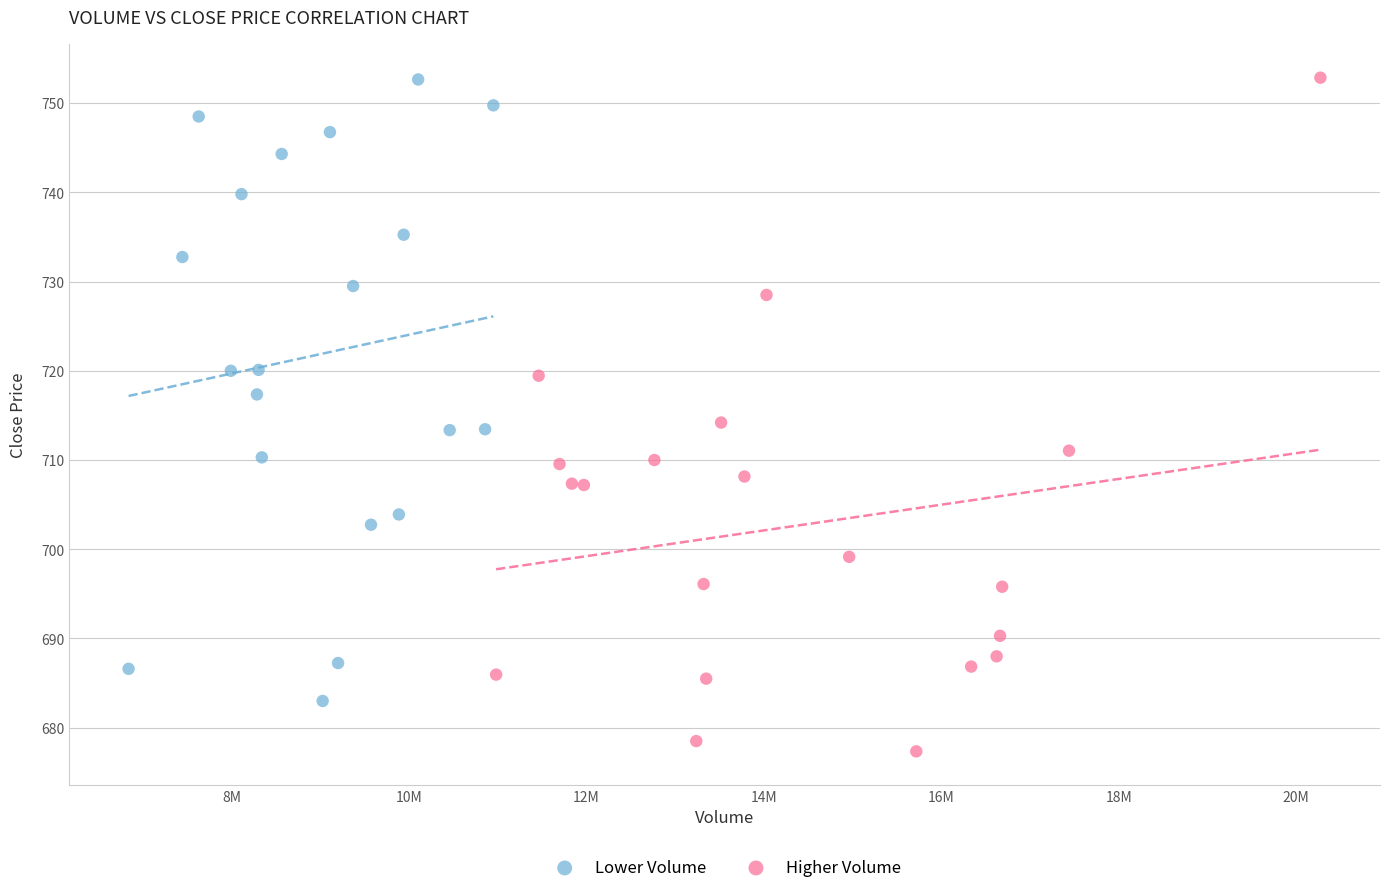

Which series has the widest spread of Y values?

Higher Volume